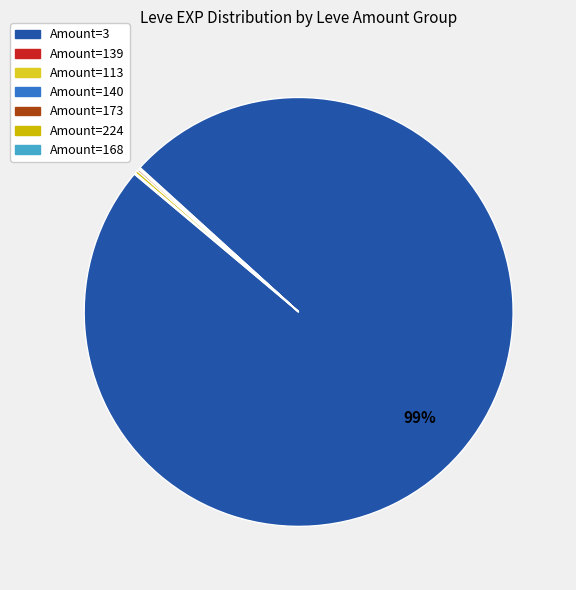

Is there a majority slice in this chart?

Yes